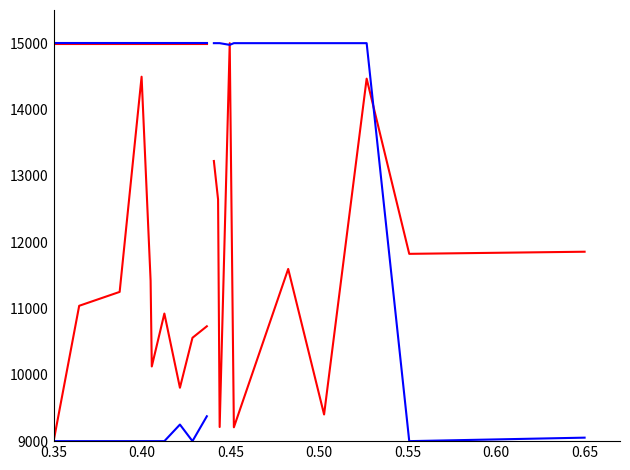

The value of Noggrannhet at 0.55 is 14256.6. True or false?

False